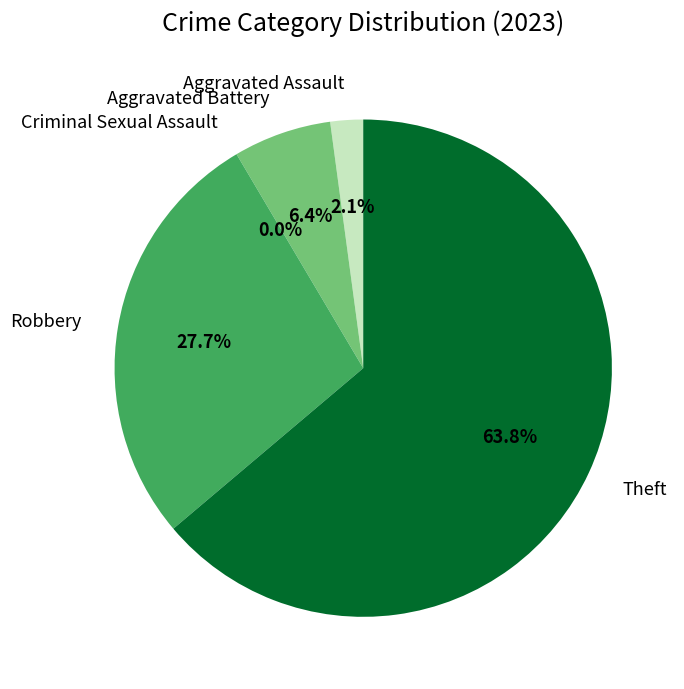

Which slice is the largest?

Theft